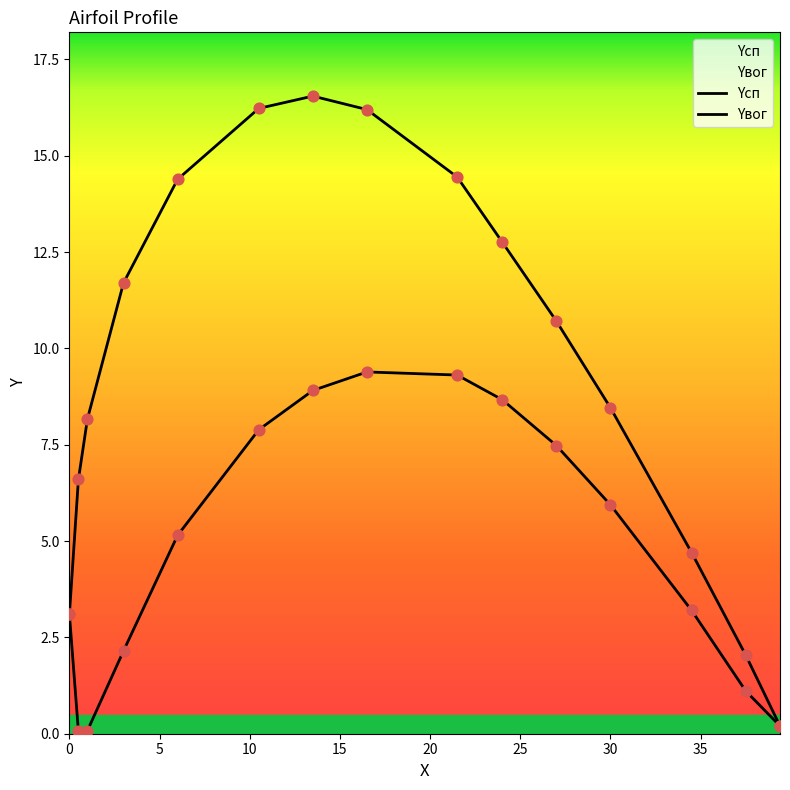

What is the total value across all series at 16.5?

25.6